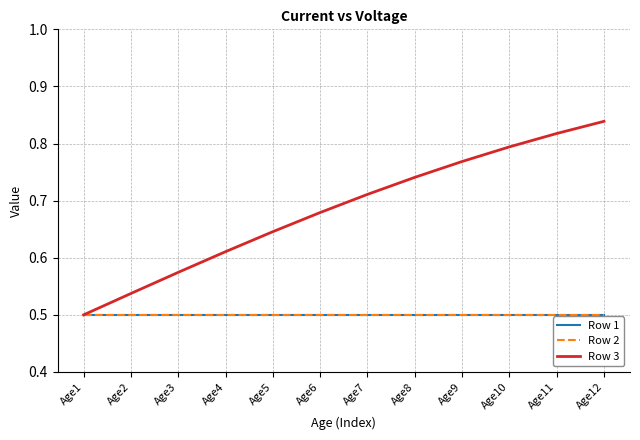

What is the maximum value for Row 1?

0.5